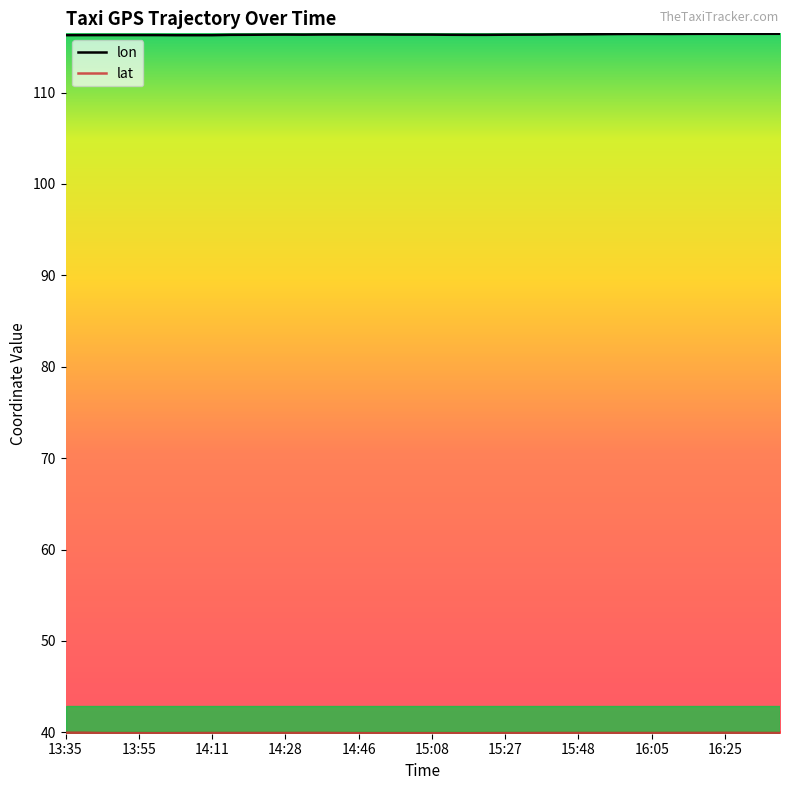

What is the minimum value shown in the chart?

39.9